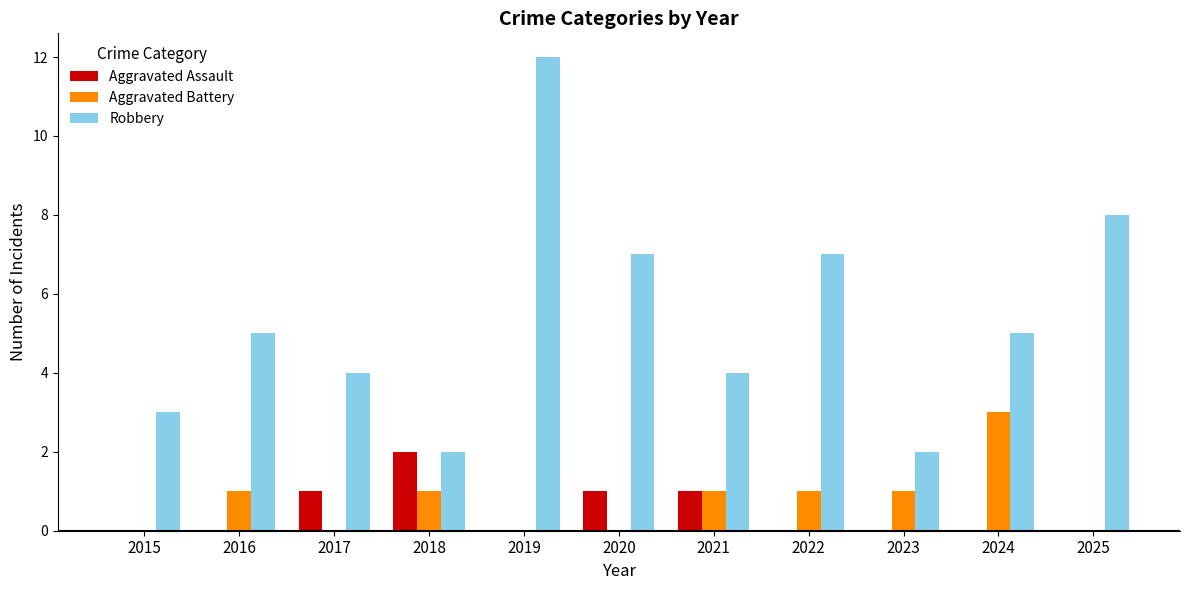

Count the number of data series in this chart.

3